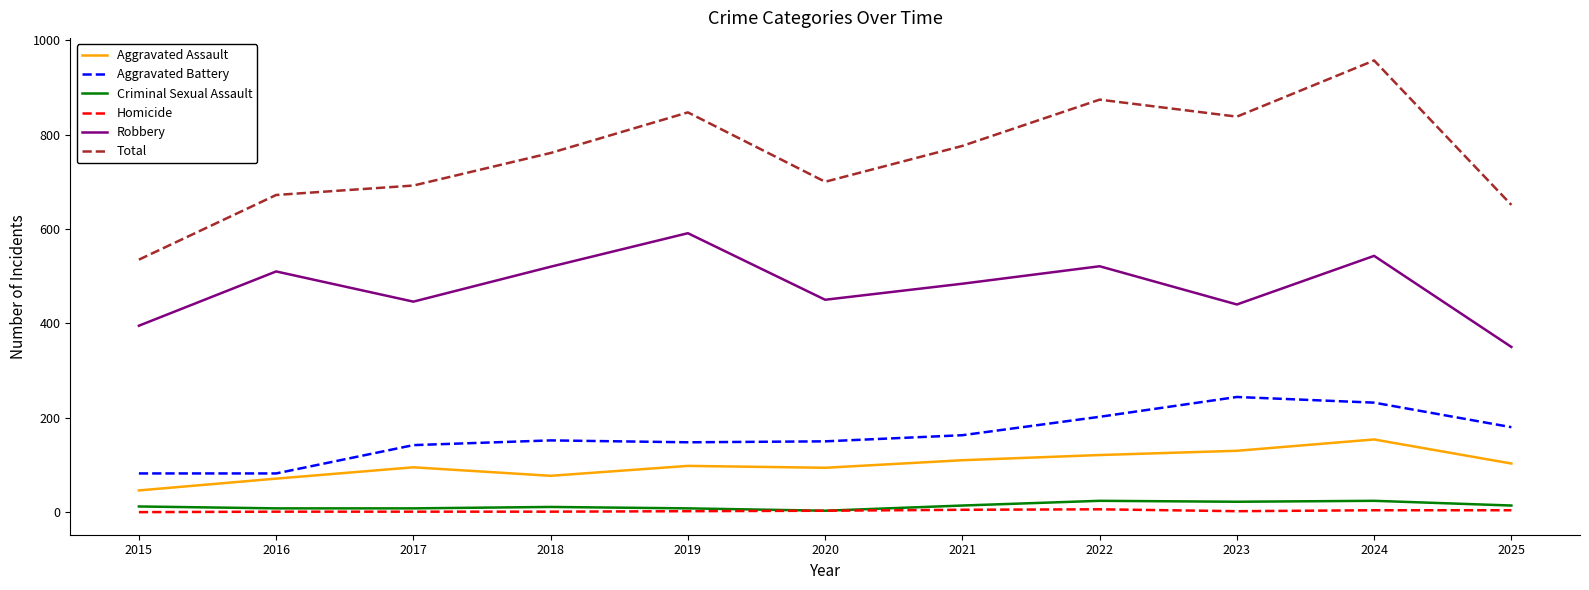

What is the highest value of the Homicide series?

6